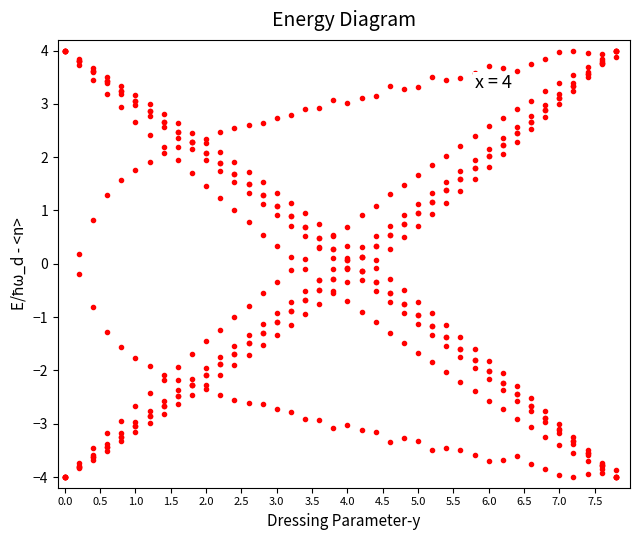

How many lines are shown in the chart?

12